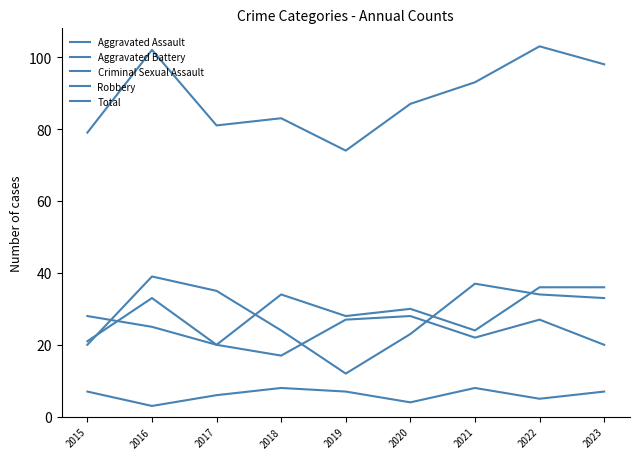

Is this an area chart (filled region under the line)?

No